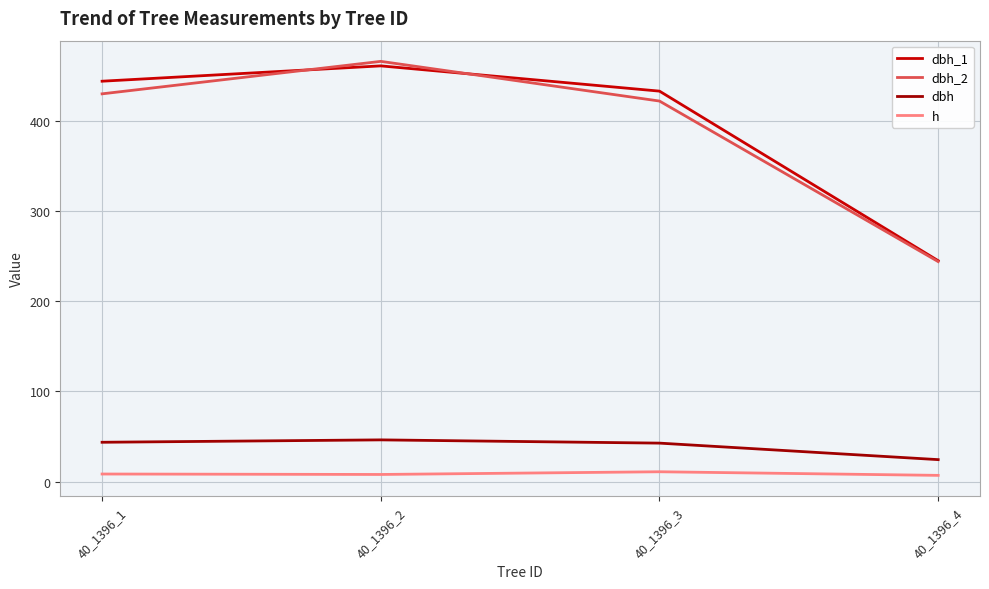

True or false: h and dbh intersect in this chart.

False